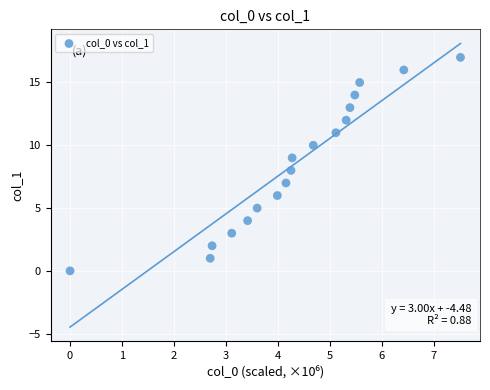

What is the range of Y values (max minus min)?

17